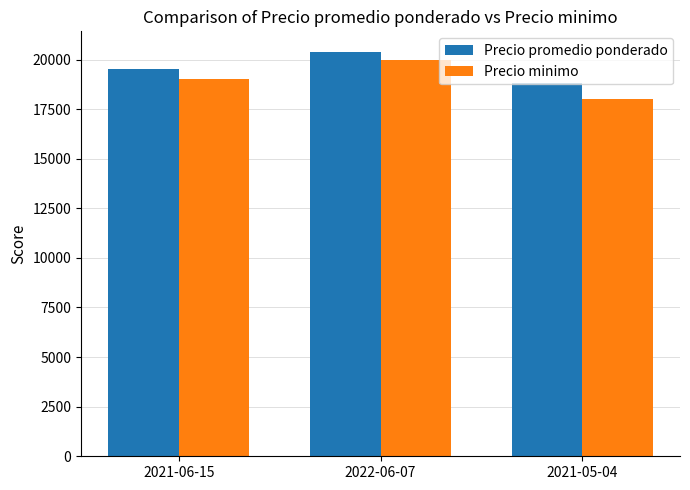

Reading right to left, what are all the values shown in this chart?

Precio promedio ponderado: 18800	20400	19500
Precio minimo: 18000	20000	19000